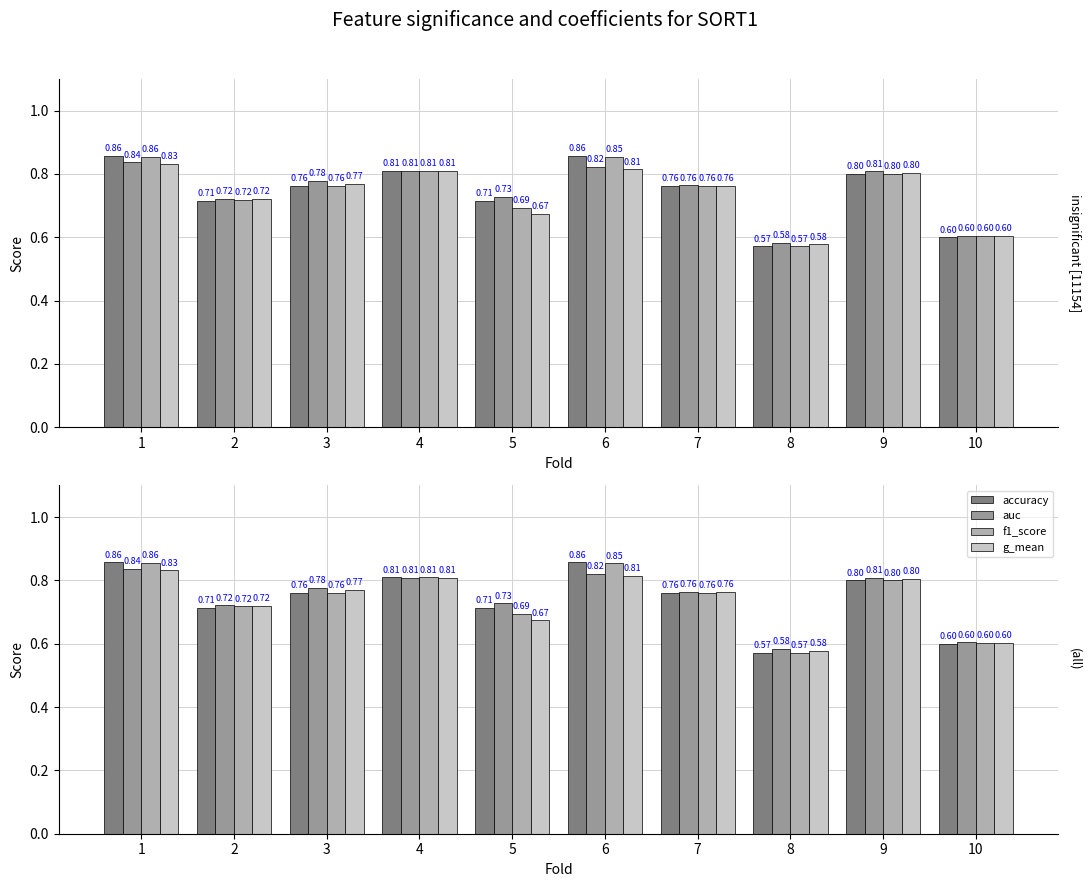

Reading right to left, list all the values displayed in this chart.

accuracy: 10=0.6	9=0.8	8=0.6	7=0.8	6=0.9	5=0.7	4=0.8	3=0.8	2=0.7	1=0.9
auc: 10=0.6	9=0.8	8=0.6	7=0.8	6=0.8	5=0.7	4=0.8	3=0.8	2=0.7	1=0.8
f1_score: 10=0.6	9=0.8	8=0.6	7=0.8	6=0.9	5=0.7	4=0.8	3=0.8	2=0.7	1=0.9
g_mean: 10=0.6	9=0.8	8=0.6	7=0.8	6=0.8	5=0.7	4=0.8	3=0.8	2=0.7	1=0.8